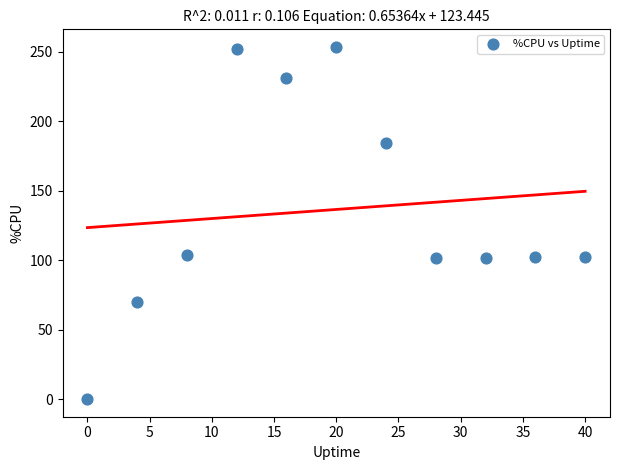

What is the average Y value?

136.5